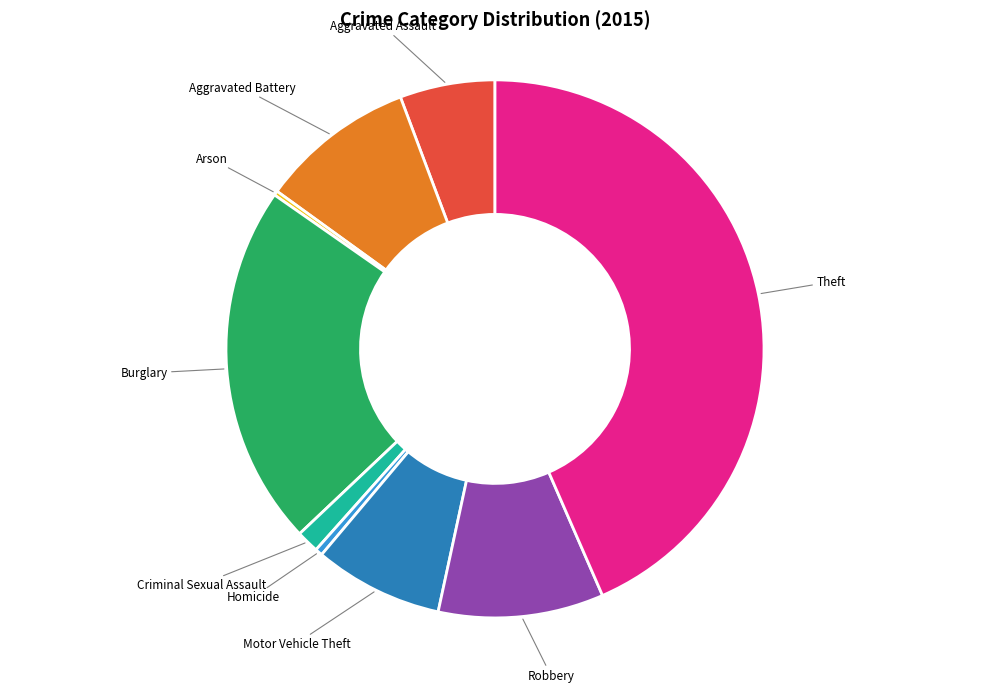

Does any single category account for the majority?

No